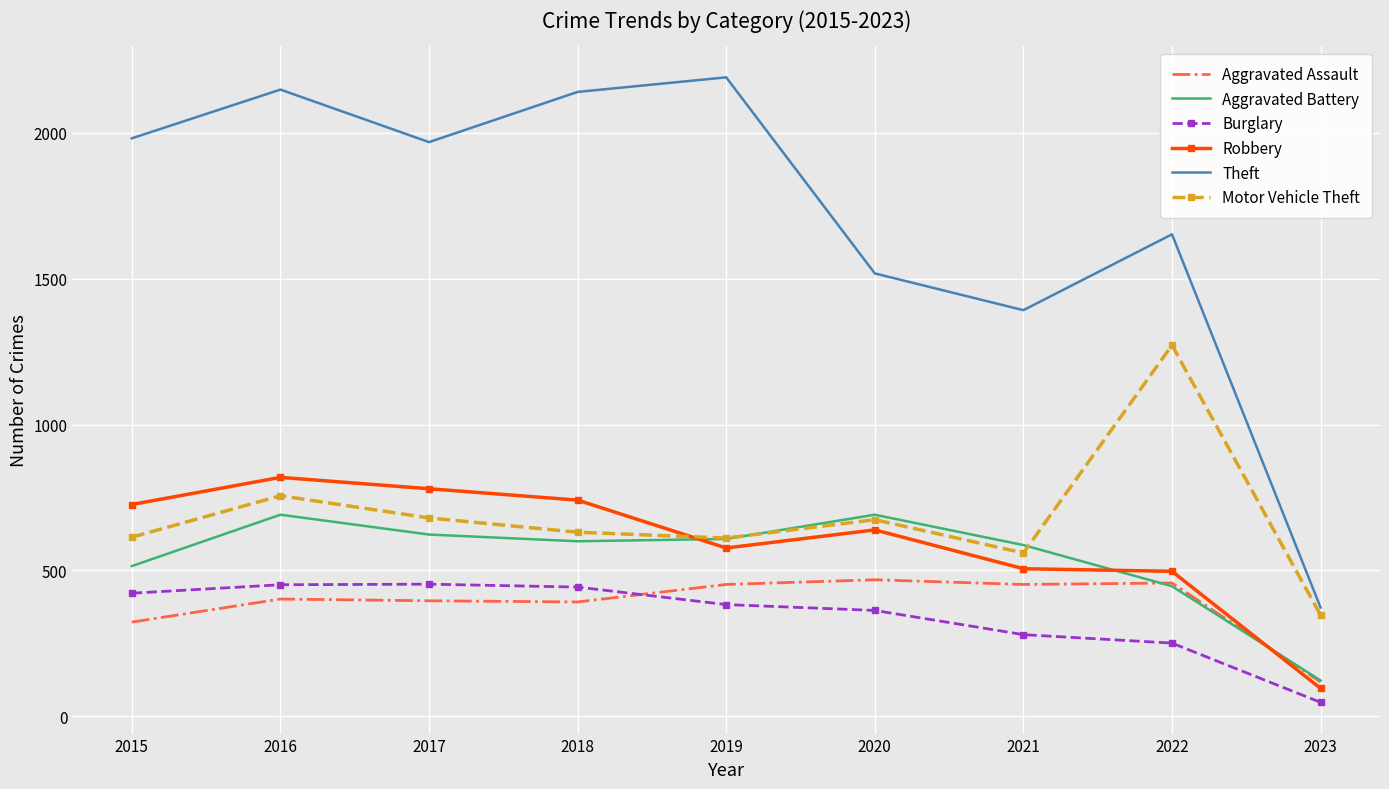

At which category is the sum across all series the highest?

2016